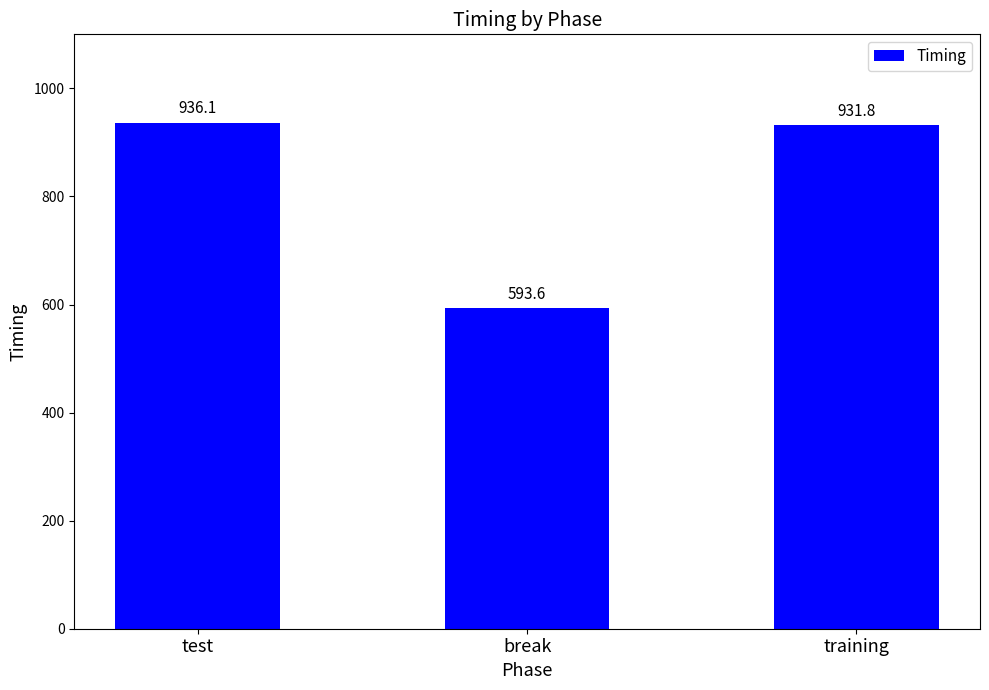

How many data points are less than 931?

1